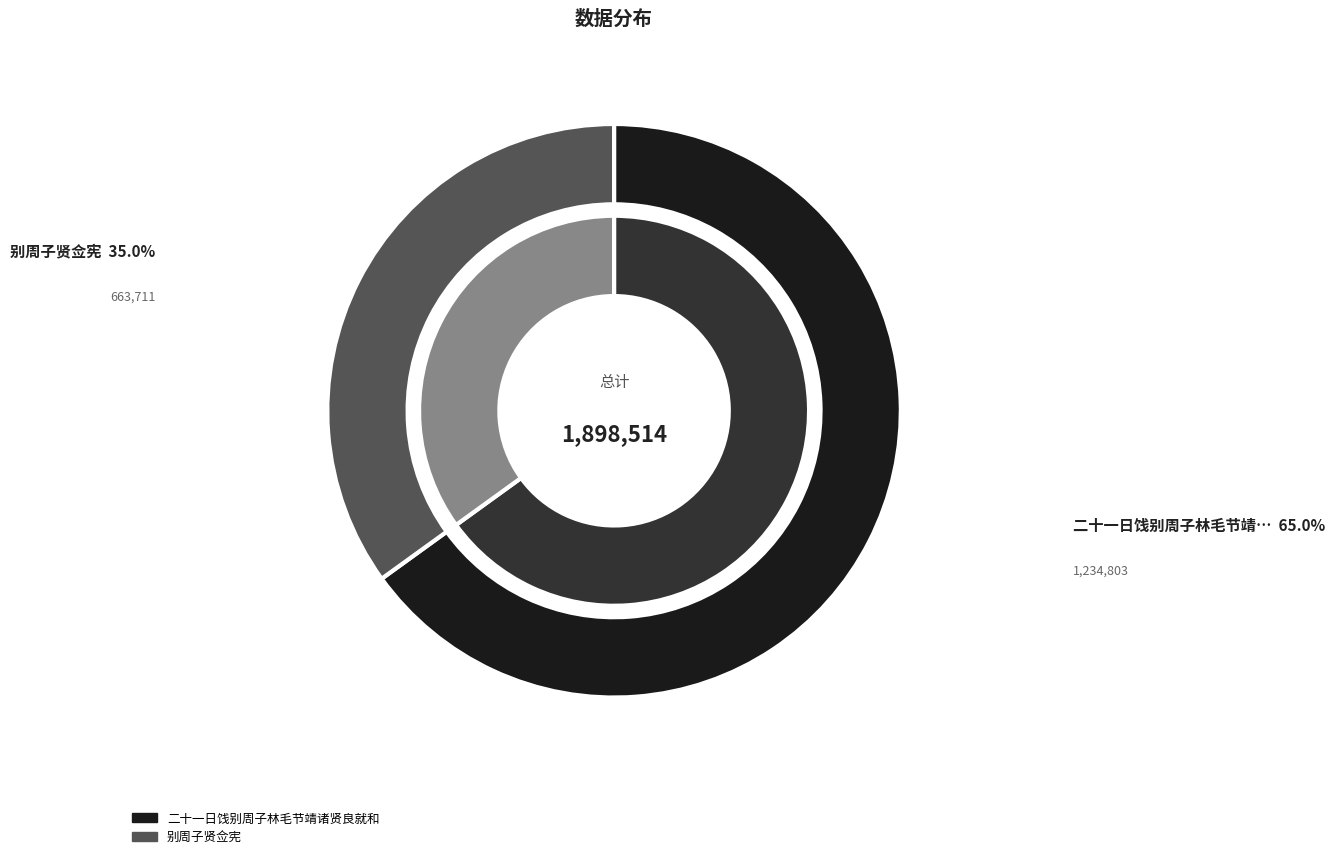

The 别周子贤佥宪 slice represents 48% of the pie. True or false?

False